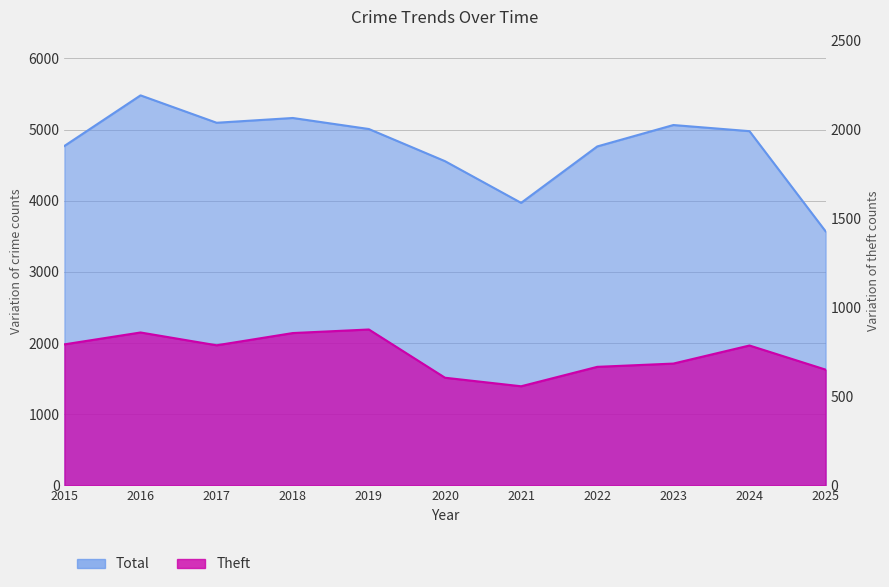

True or false: Theft and Total intersect in this chart.

False